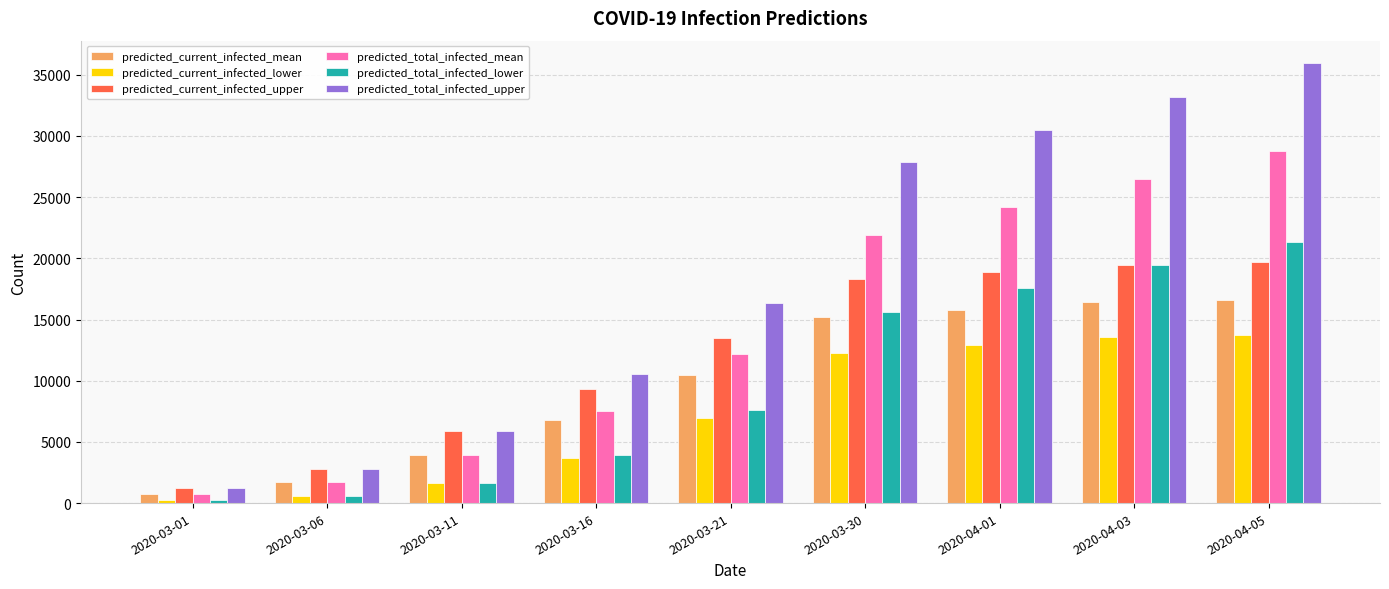

Are the bars horizontal?

No